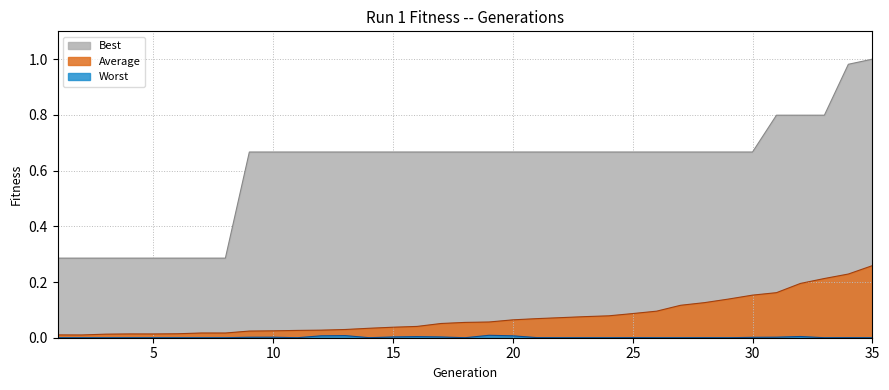

List the labels in order of Best value, smallest first.

1, 2, 3, 4, 5, 6, 7, 8, 9, 10, 11, 12, 13, 14, 15, 16, 17, 18, 19, 20, 21, 22, 23, 24, 25, 26, 27, 28, 29, 30, 31, 32, 33, 34, 35